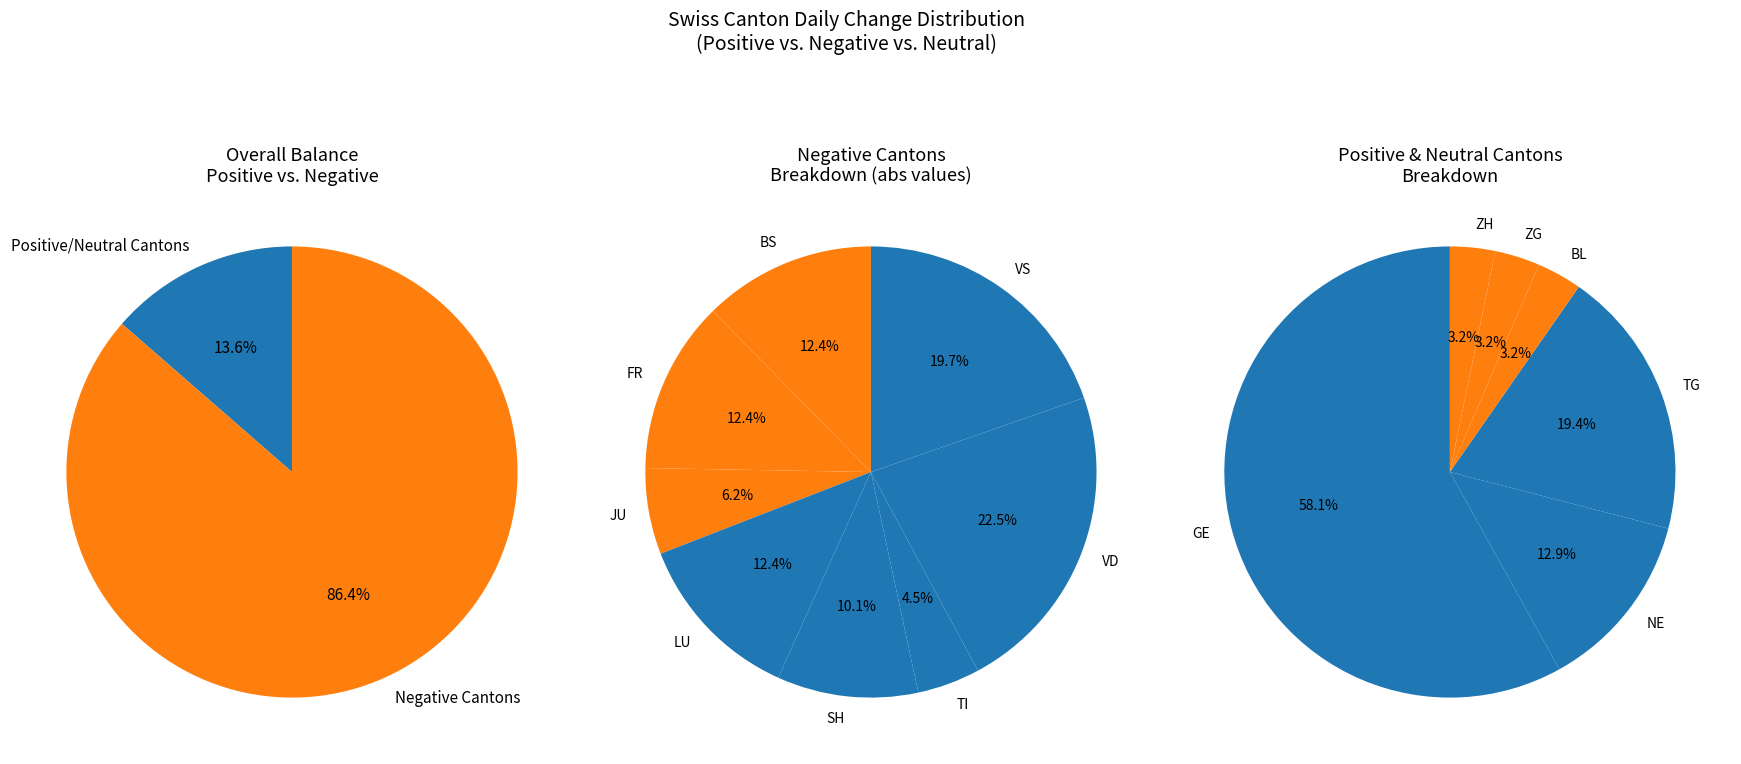

Does BL account for over 50% of the chart?

No